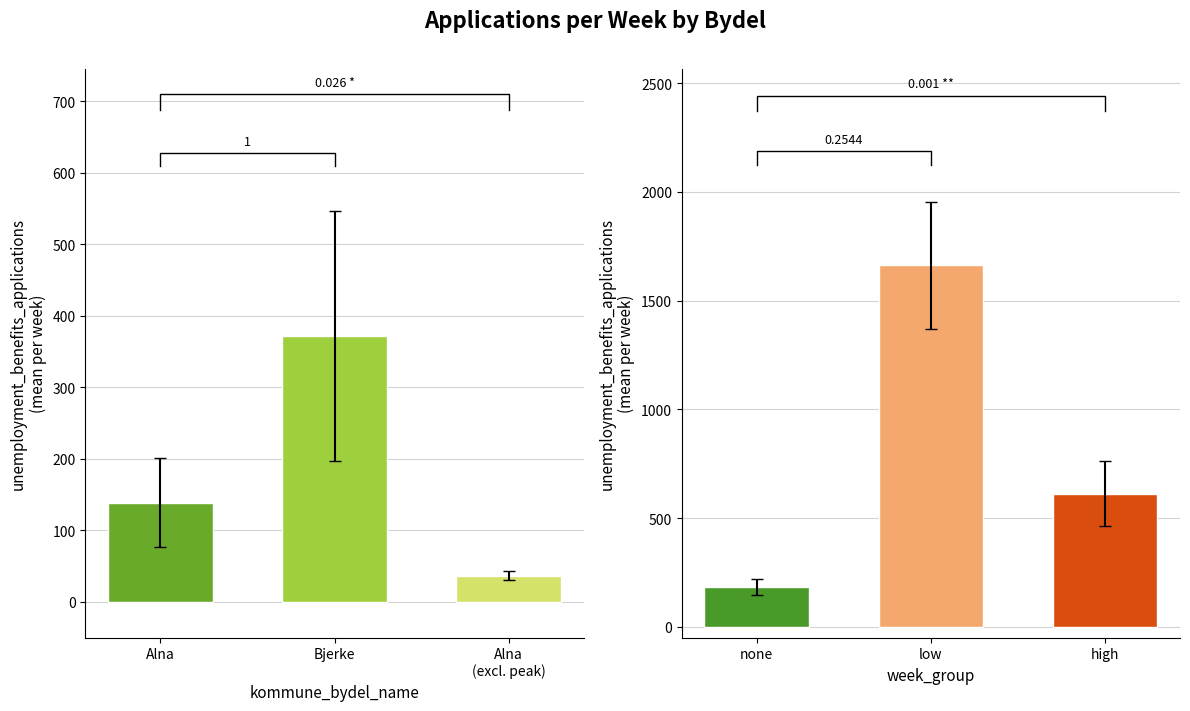

Which label corresponds to the largest value in the chart?

Bjerke